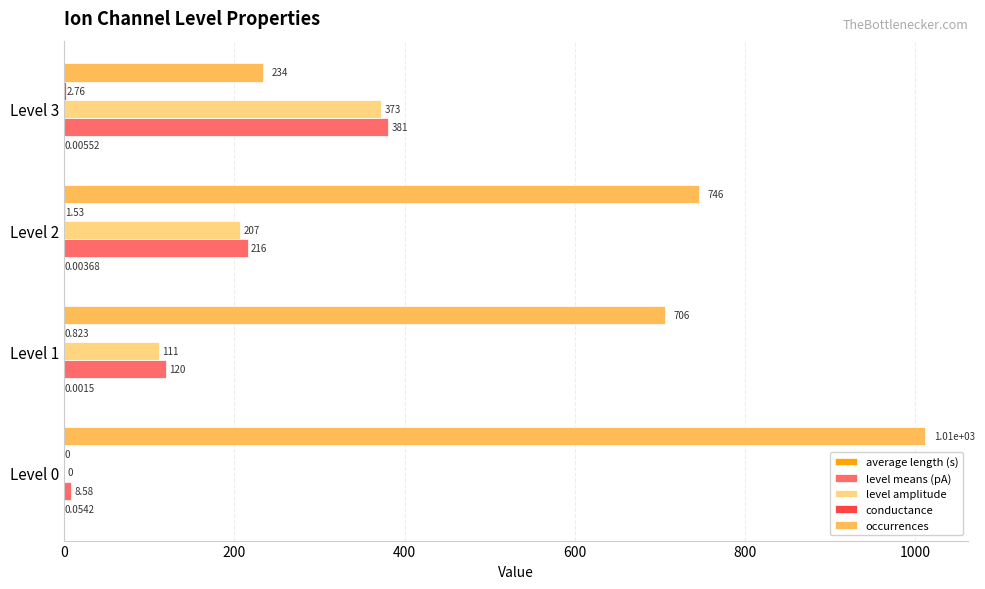

Which series changed the most between Level 0 and Level 3?

occurrences